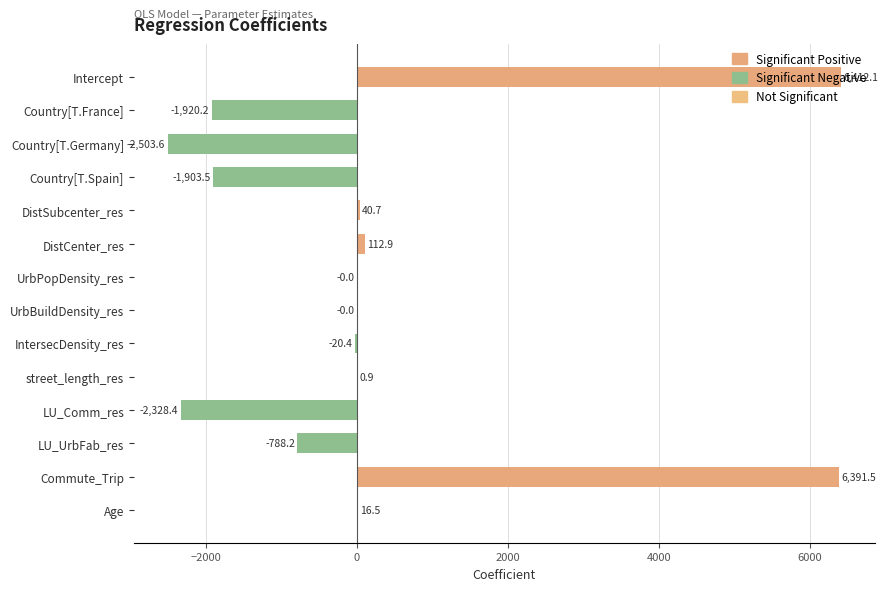

The value at Country[T.Spain] is -2963.7. True or false?

False